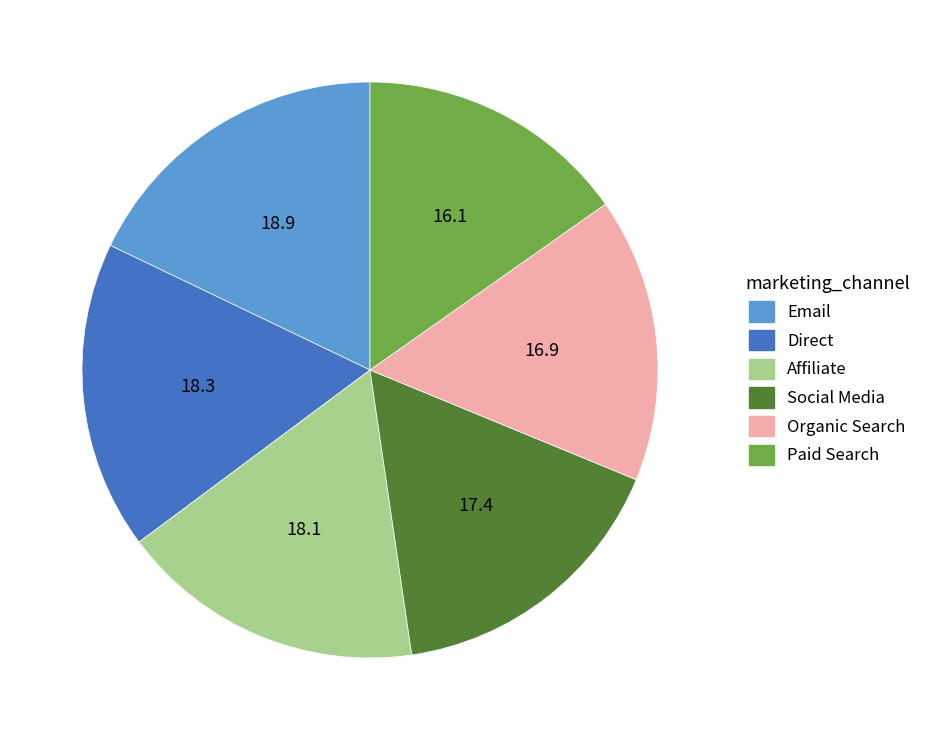

How many slices are in this pie chart?

6